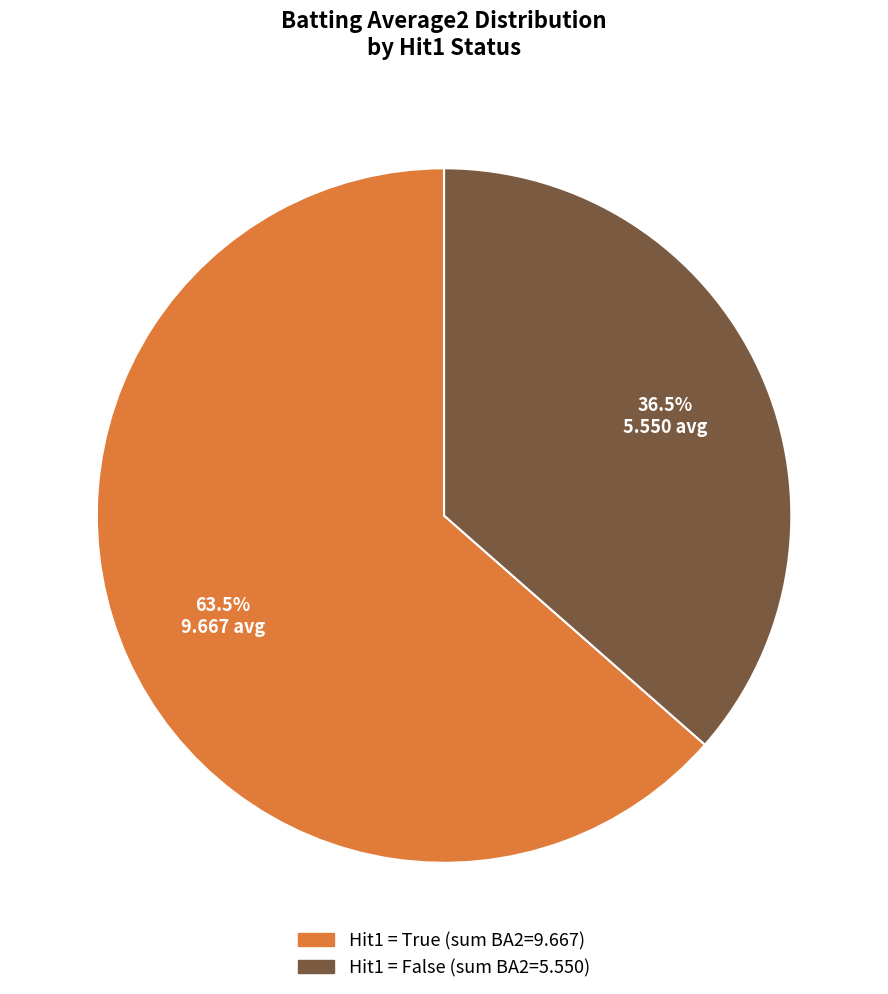

Does any single category account for the majority?

Yes